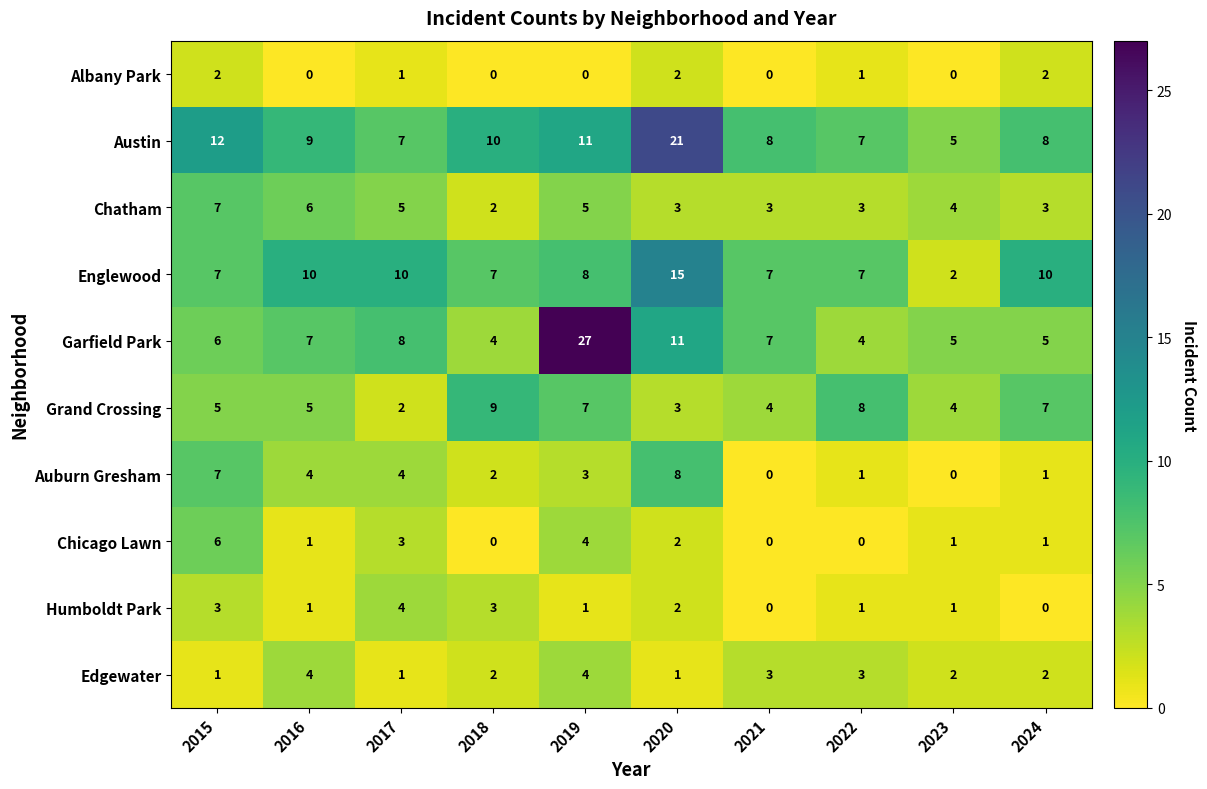

What is the minimum value for Austin?

5